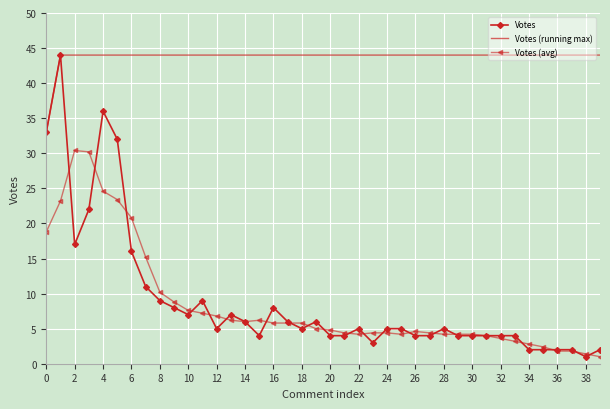

What is the minimum value for Votes (avg)?

1.0